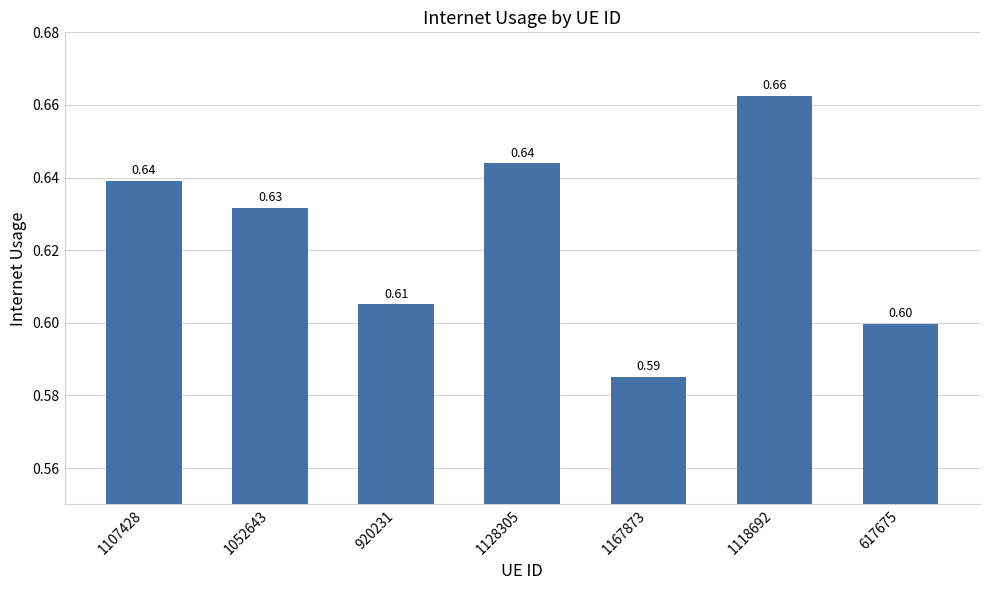

Which has a higher value, 1128305 or 1118692?

1118692